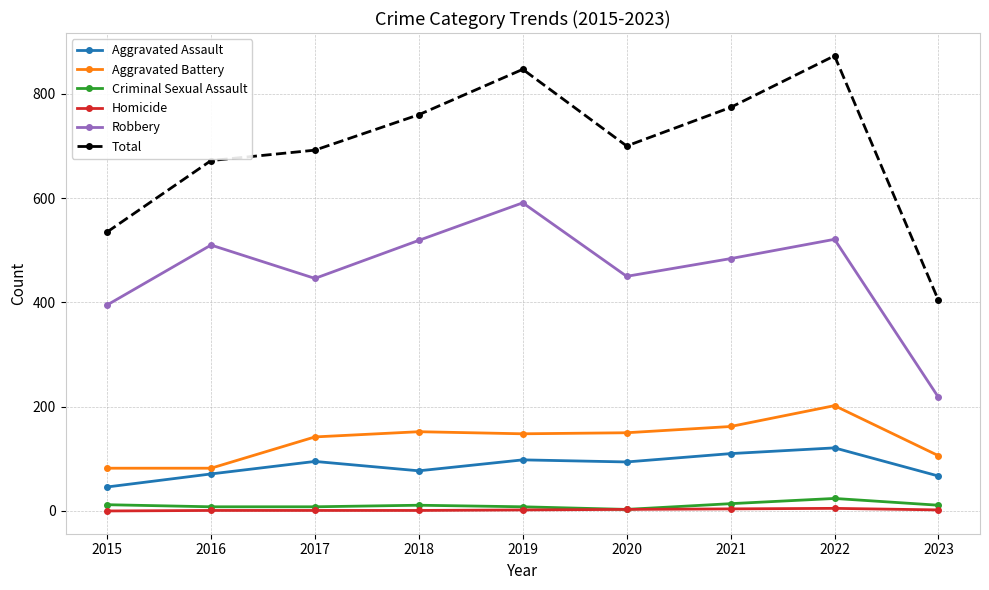

The value of Aggravated Assault at 2018 is 46. True or false?

False